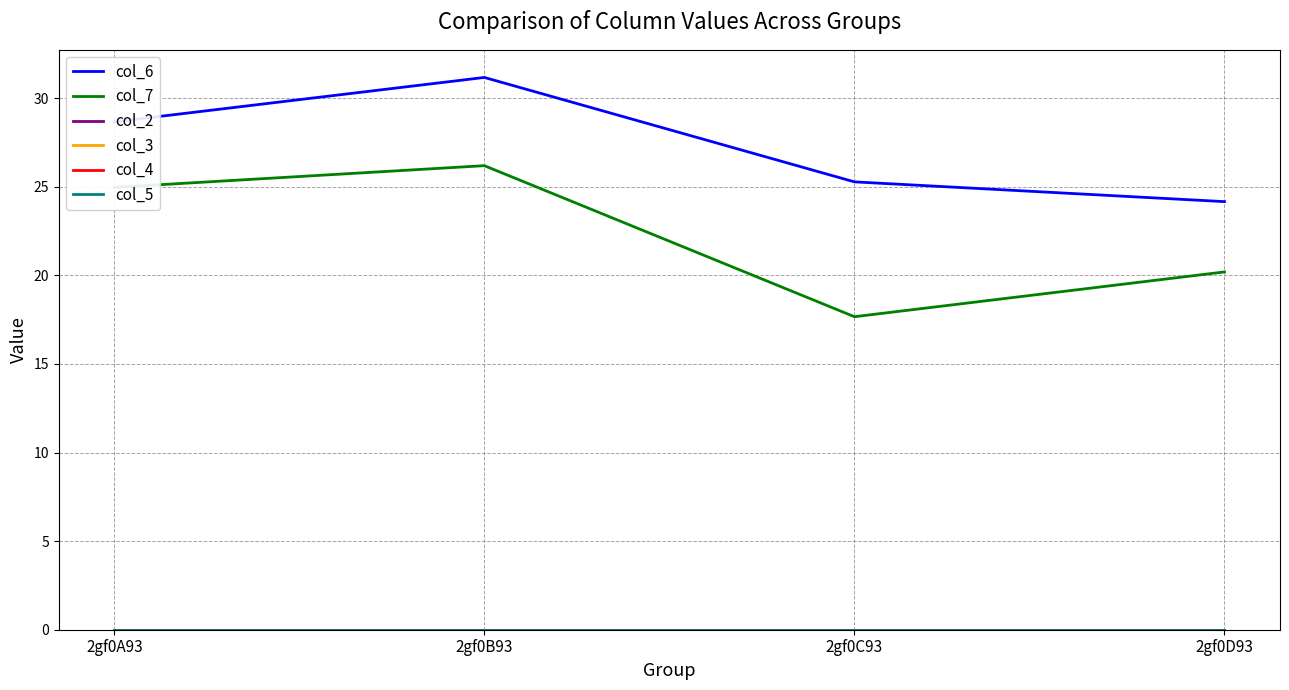

What is the difference between the second highest and minimum values in the col_6 series?

4.5